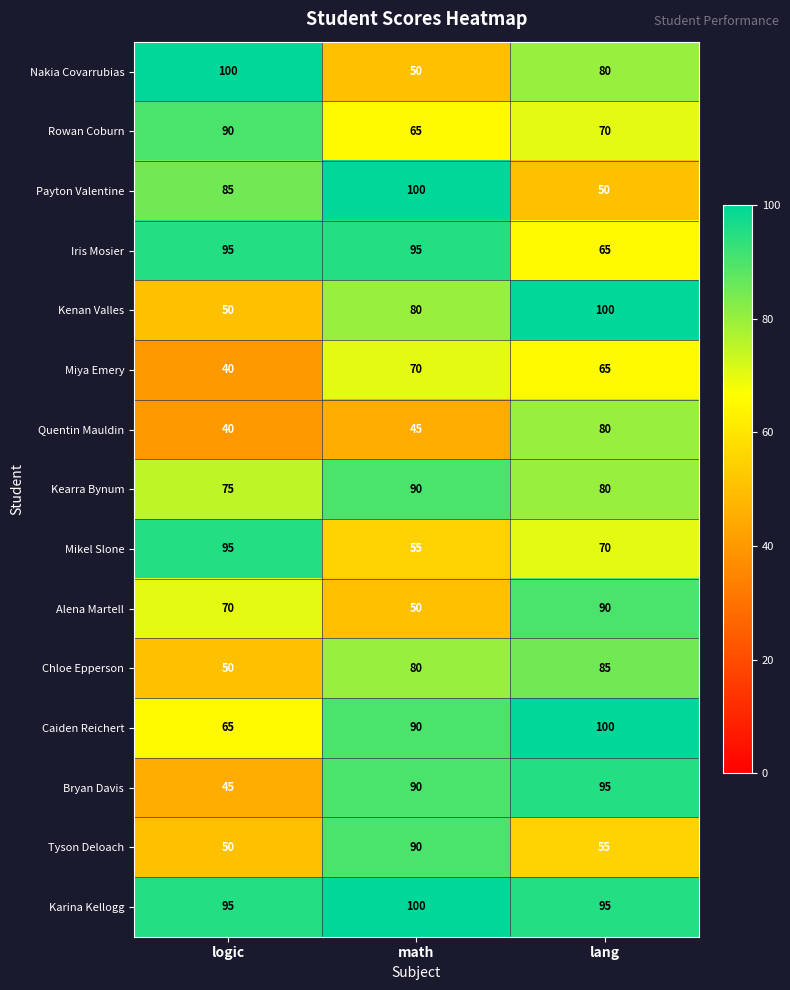

At which label does Payton Valentine reach its minimum?

lang